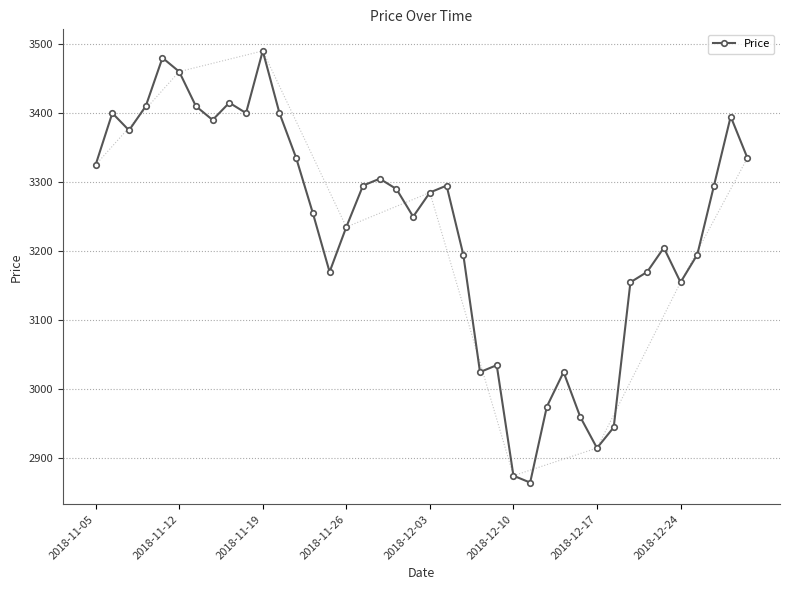

Does the chart have visible grid lines?

Yes